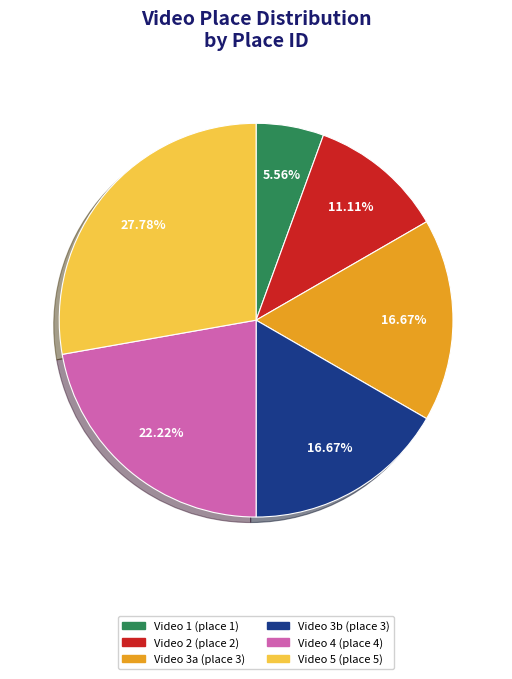

Do Video 3a (place 3) and Video 1 (place 1) together represent more than half of the pie?

No